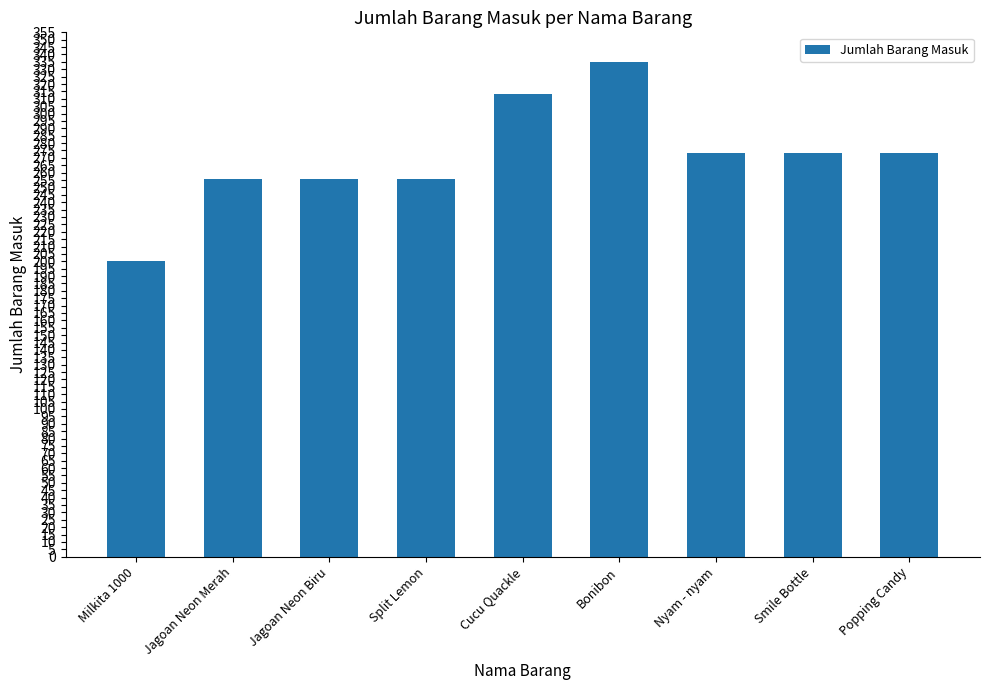

The chart shows a value of 266 at Milkita 1000. True or false?

False